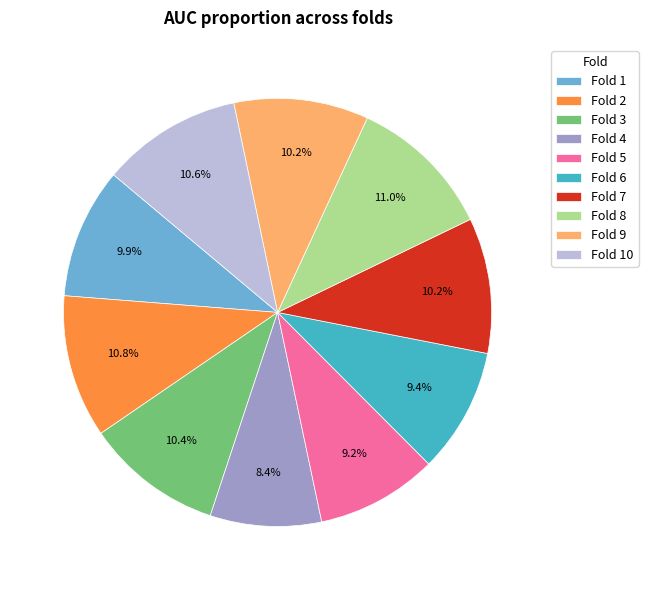

How many slices are in this pie chart?

10